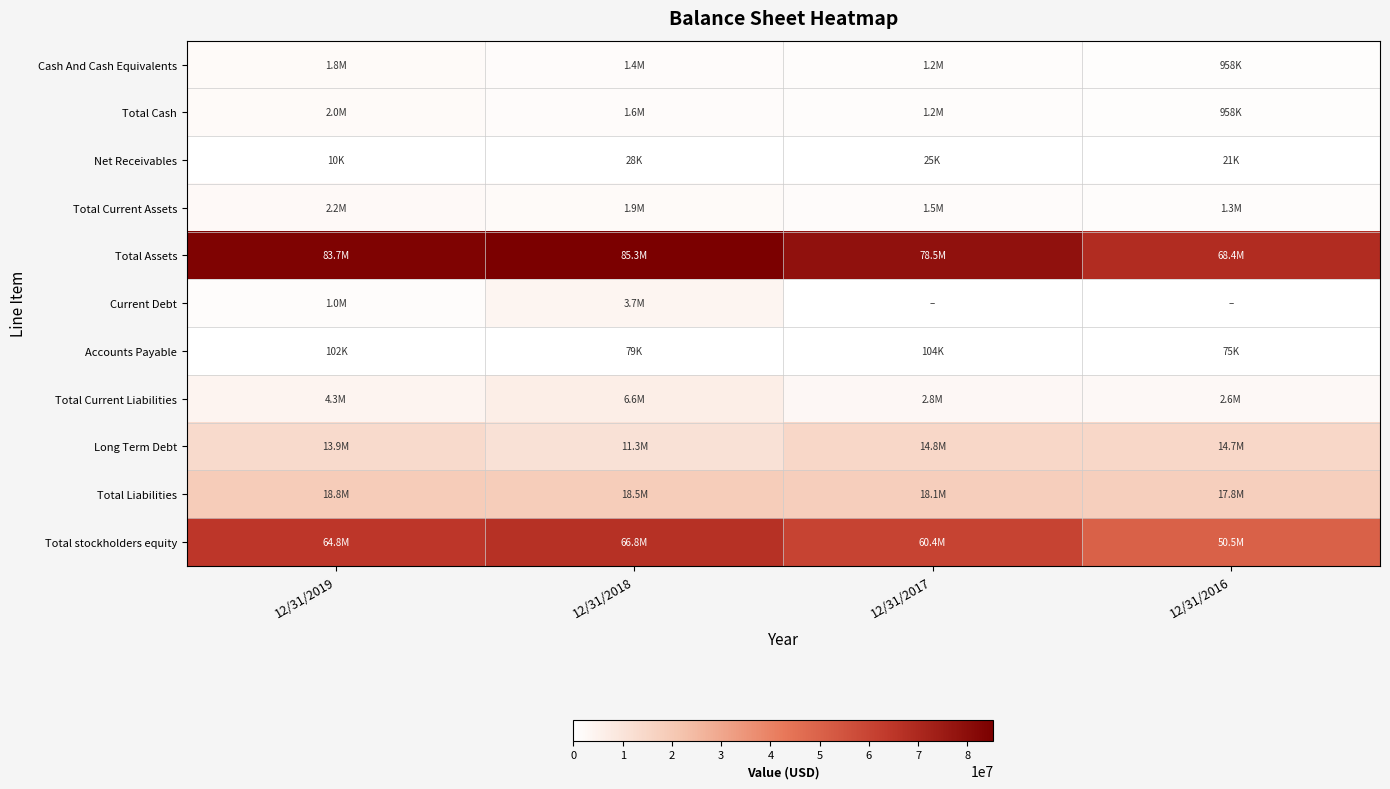

Which has a higher value, 12/31/2018 or 12/31/2016?

12/31/2018